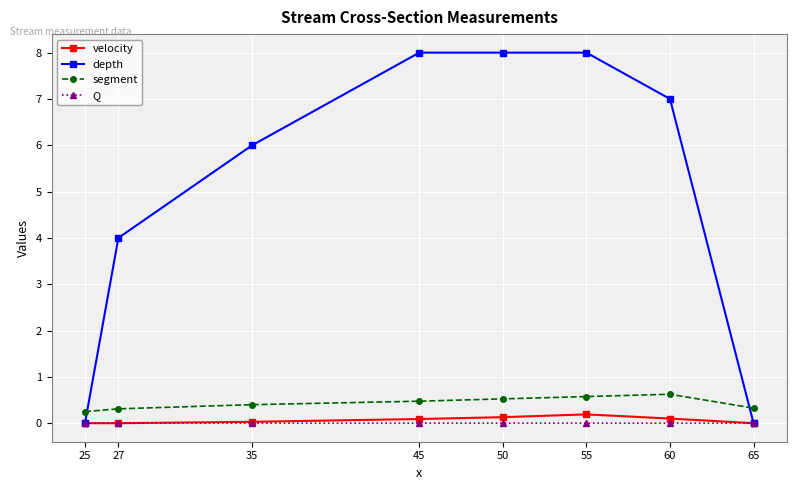

True or false: Q has more than 0 interior local peaks.

True